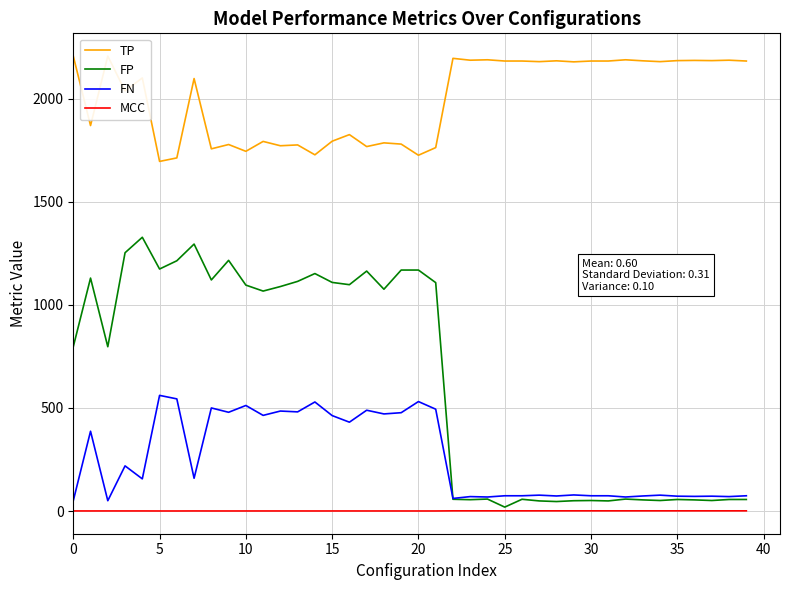

What is the maximum value for FN?

561.0